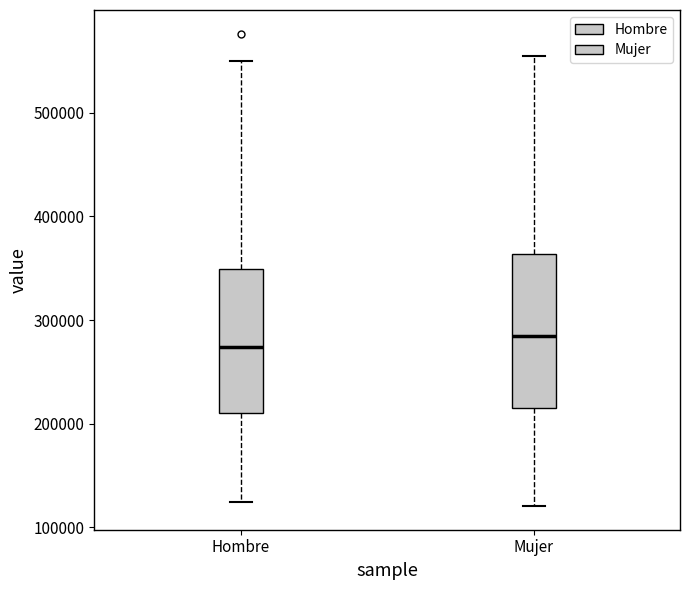

Which box is the tallest, from its lower edge to its upper edge?

Mujer